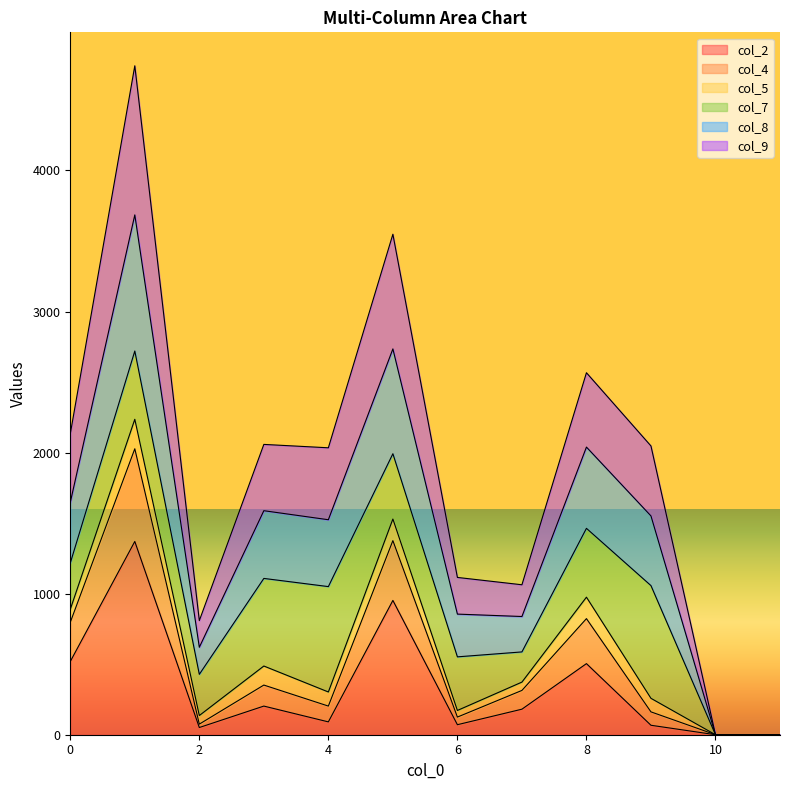

At which label does col_9 reach its peak?

1